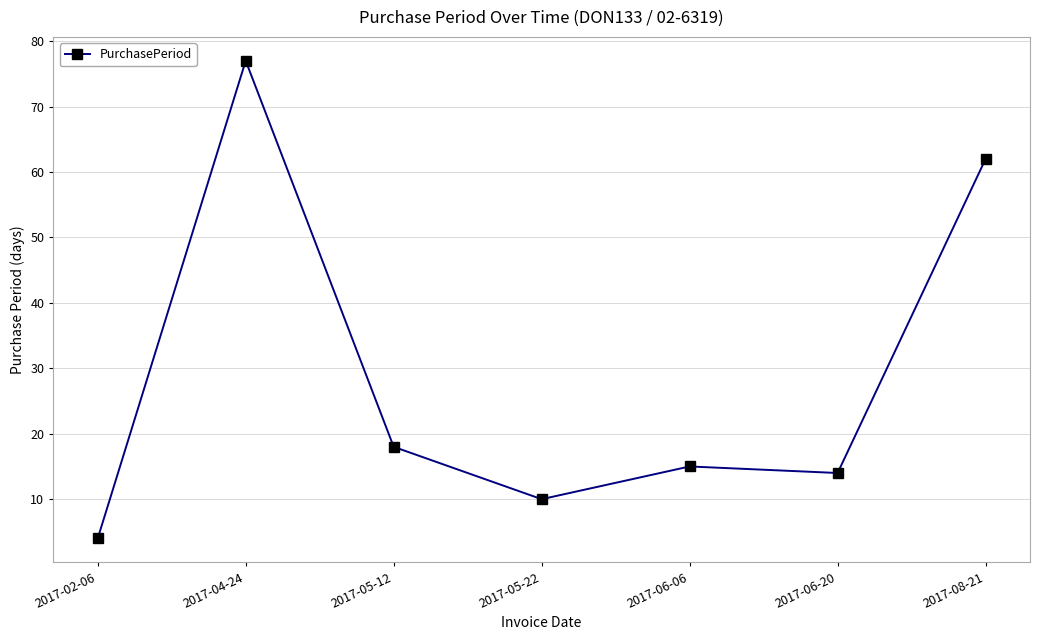

Reading left to right, what are all the values shown in this chart?

2017-02-06=4	2017-04-24=77	2017-05-12=18	2017-05-22=10	2017-06-06=15	2017-06-20=14	2017-08-21=62